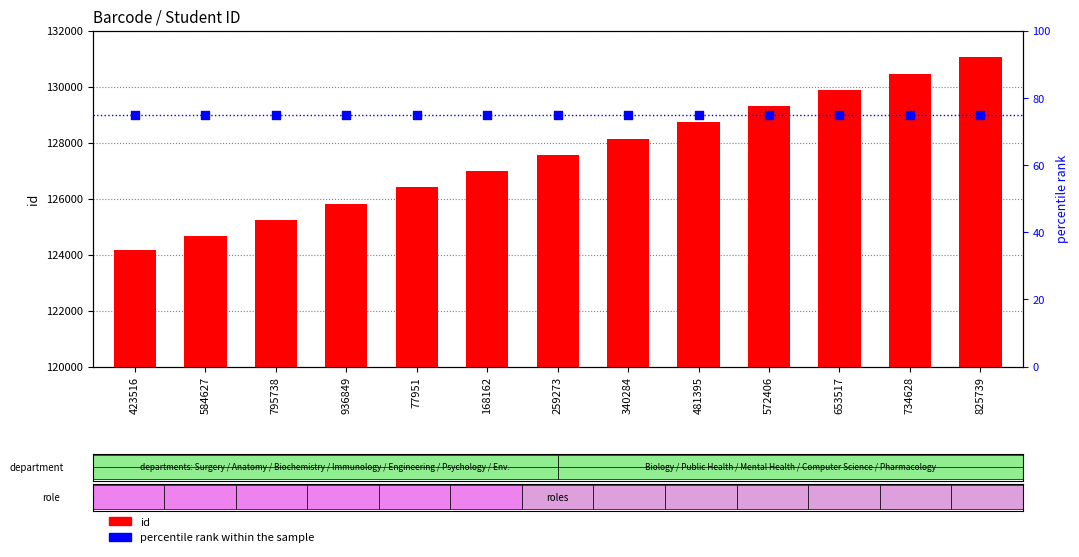

What are all the series names shown in the legend?

id, percentile rank within the sample